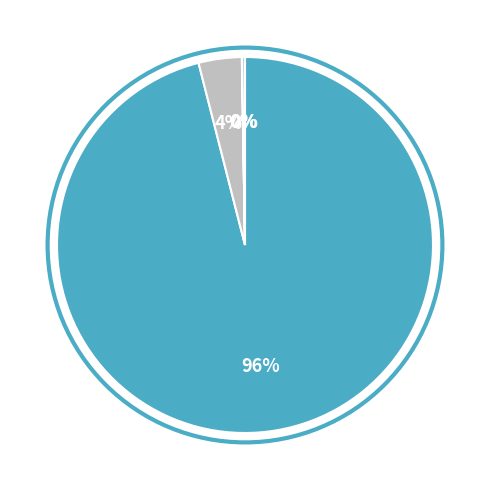

How many segments does this pie chart have?

4